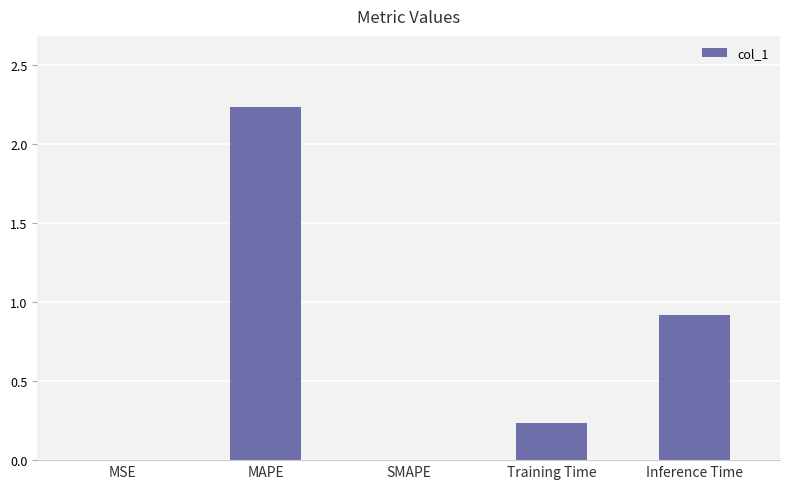

What is the ratio of the value at Inference Time to the value at MAPE?

0.4